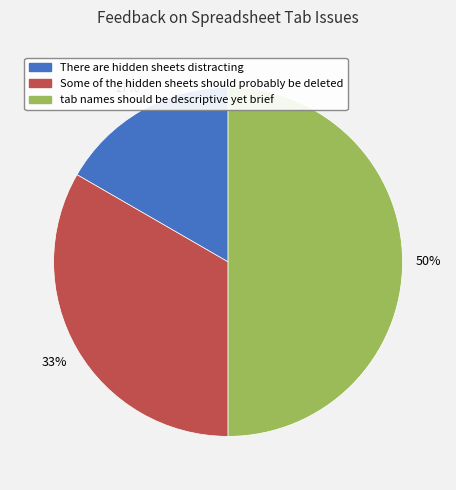

What percentage is the tab names should be descriptive yet brief slice, to the nearest percent?

50%